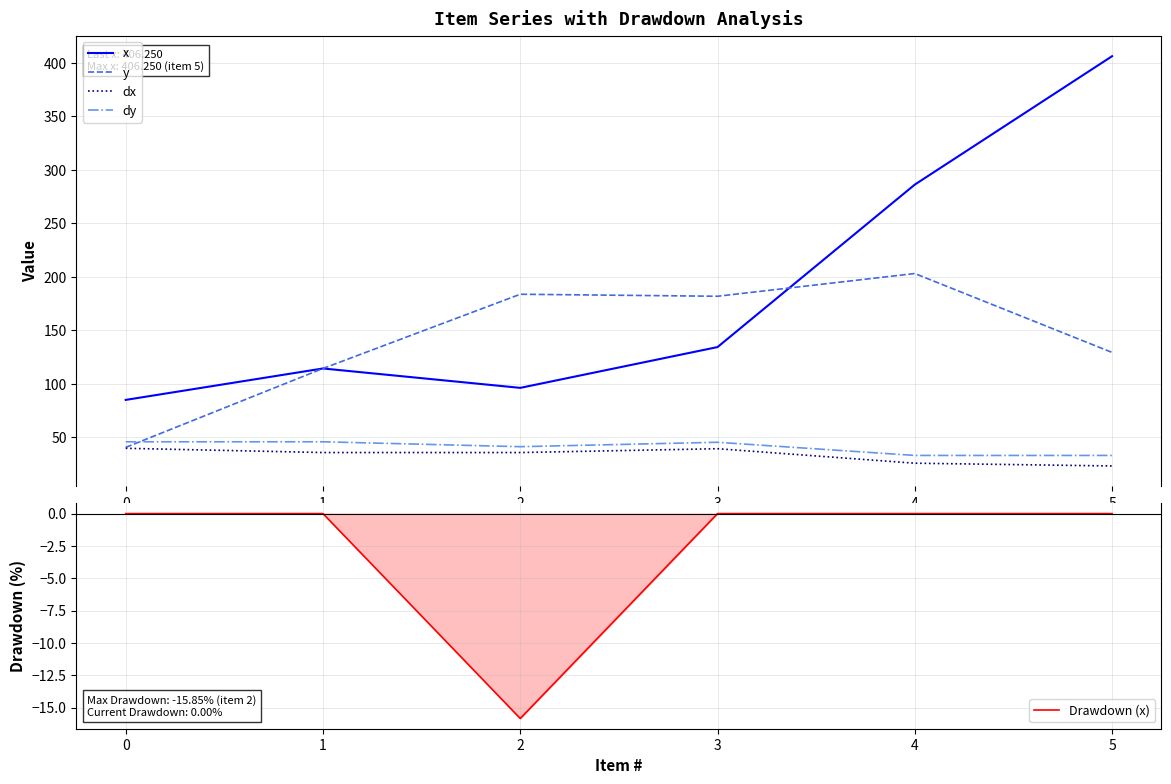

The value of Drawdown (x) at 3 is -7.8. True or false?

False